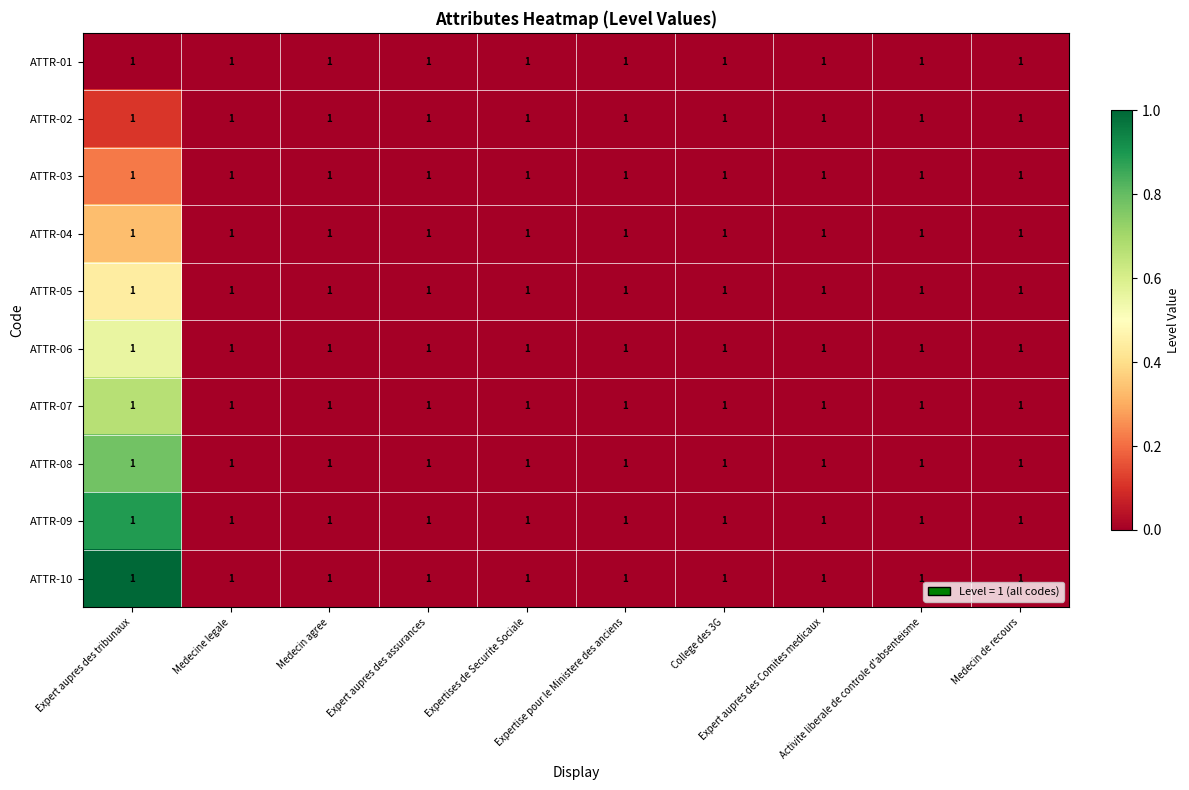

Which series has the largest total across all categories?

ATTR-10